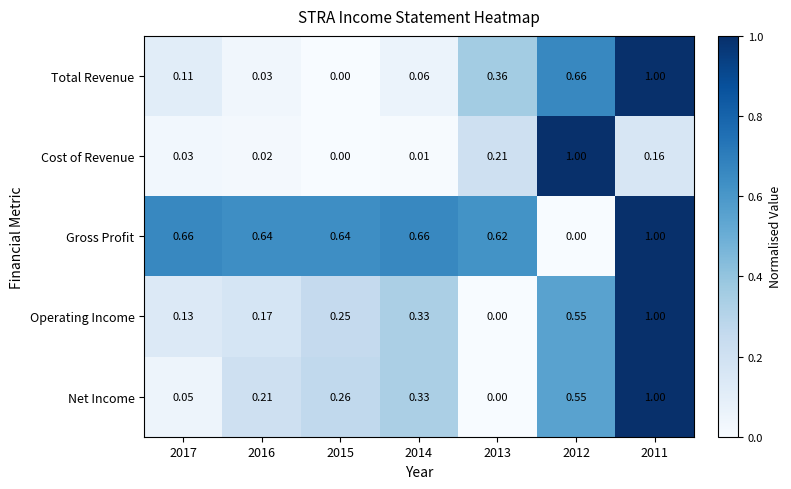

Which series changed the most between 2016 and 2012?

Cost of Revenue